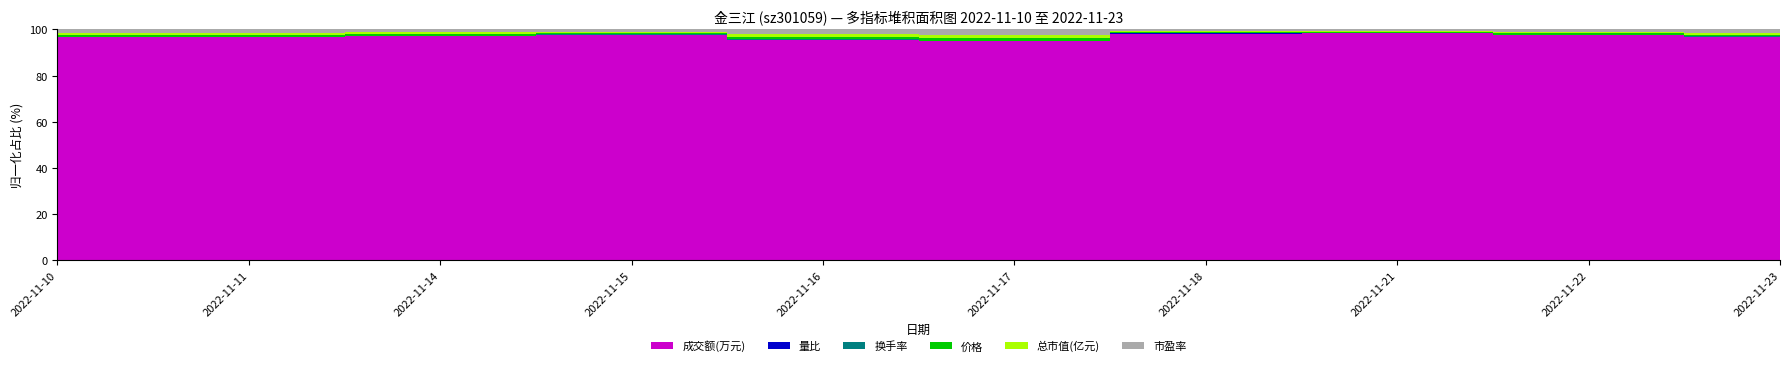

Where does the 总市值(亿元) series first go above 26?

2022-11-10